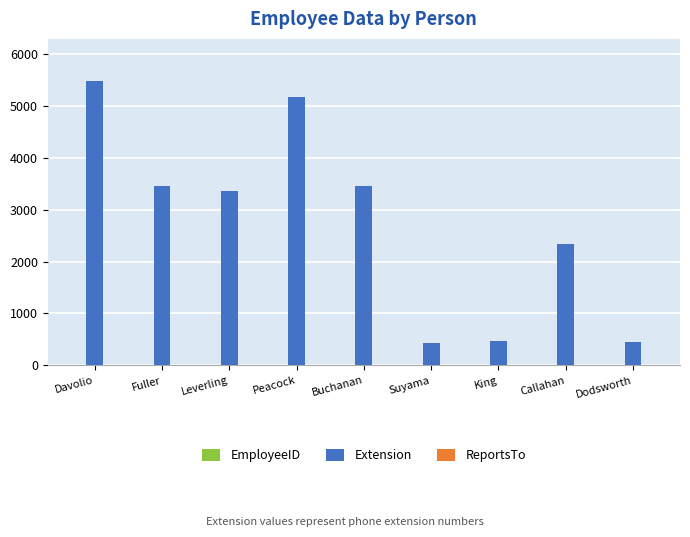

Which series has the largest total across all categories?

Extension